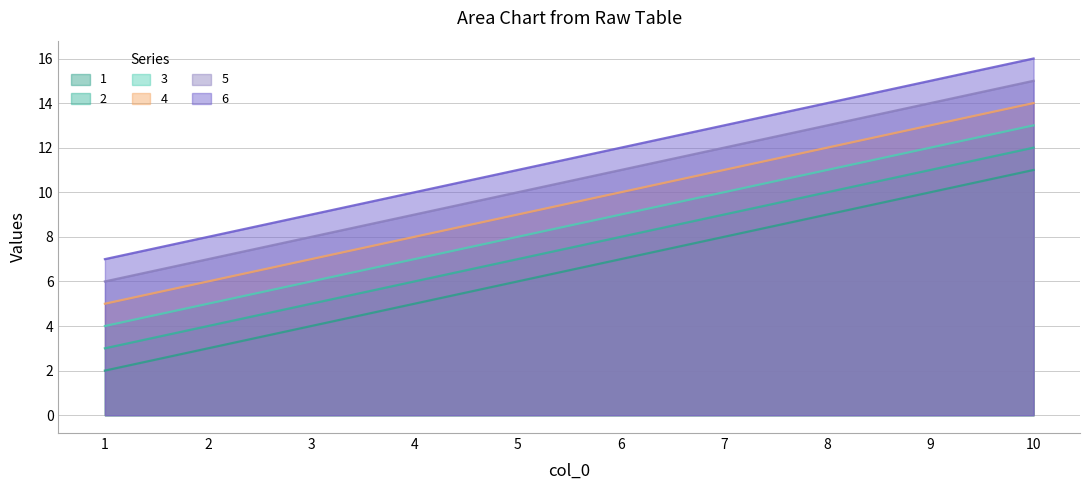

Is it true that 1 equals 6 at 3?

False